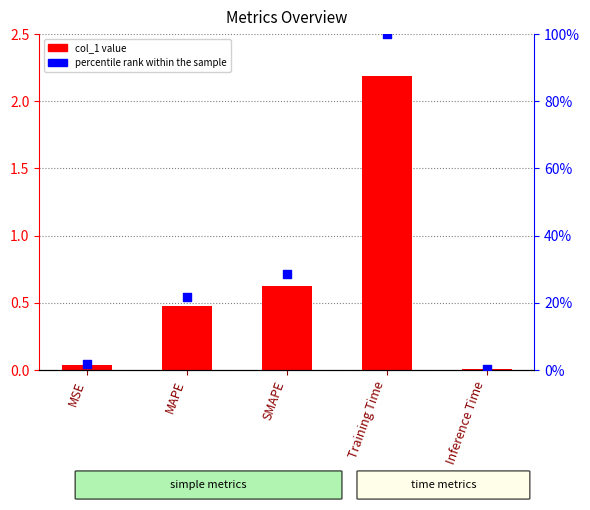

Which series contains the lowest Y value?

col_1